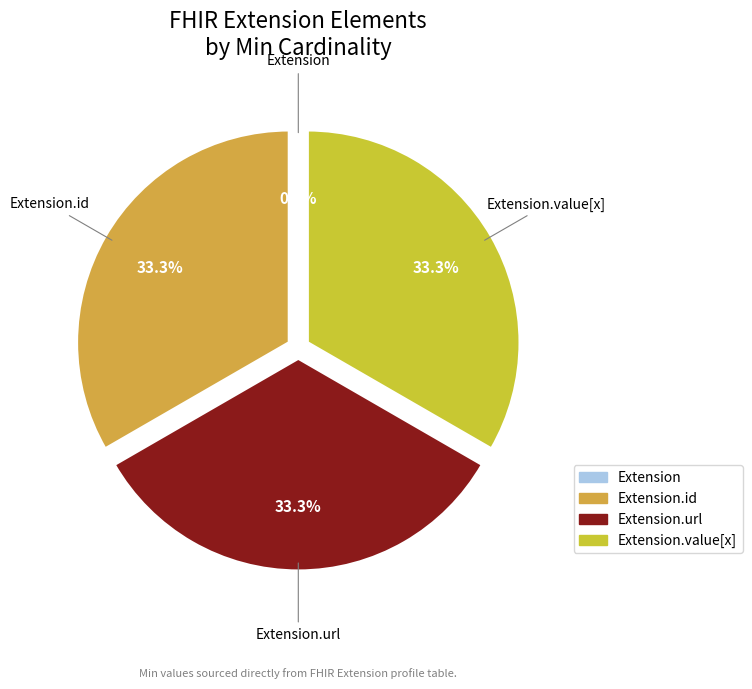

The Extension slice represents 8% of the pie. True or false?

False